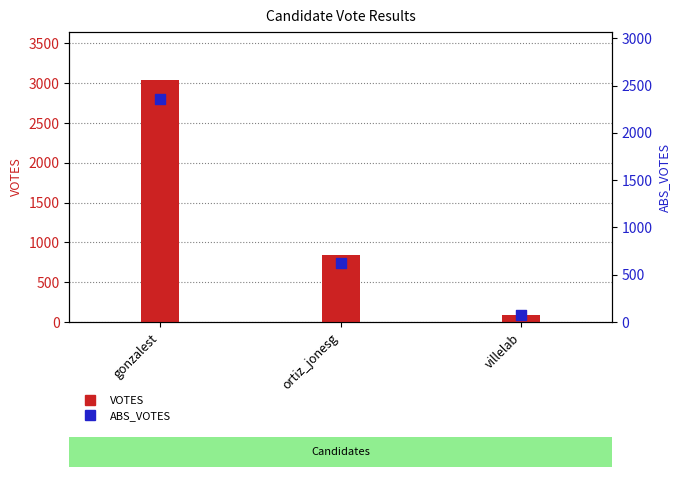

What are all the series names shown in the legend?

VOTES, ABS_VOTES